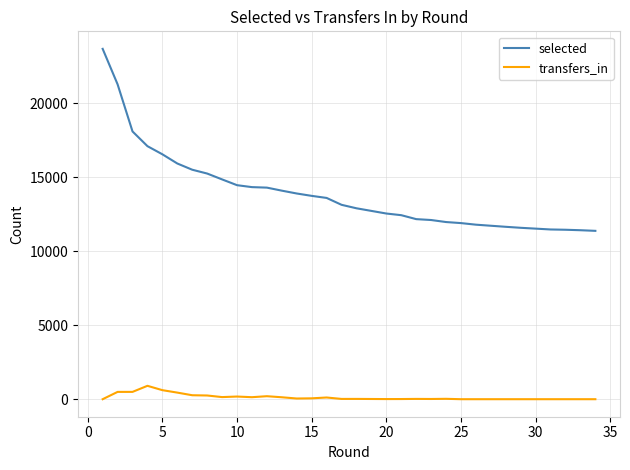

True or false: selected and transfers_in intersect in this chart.

False